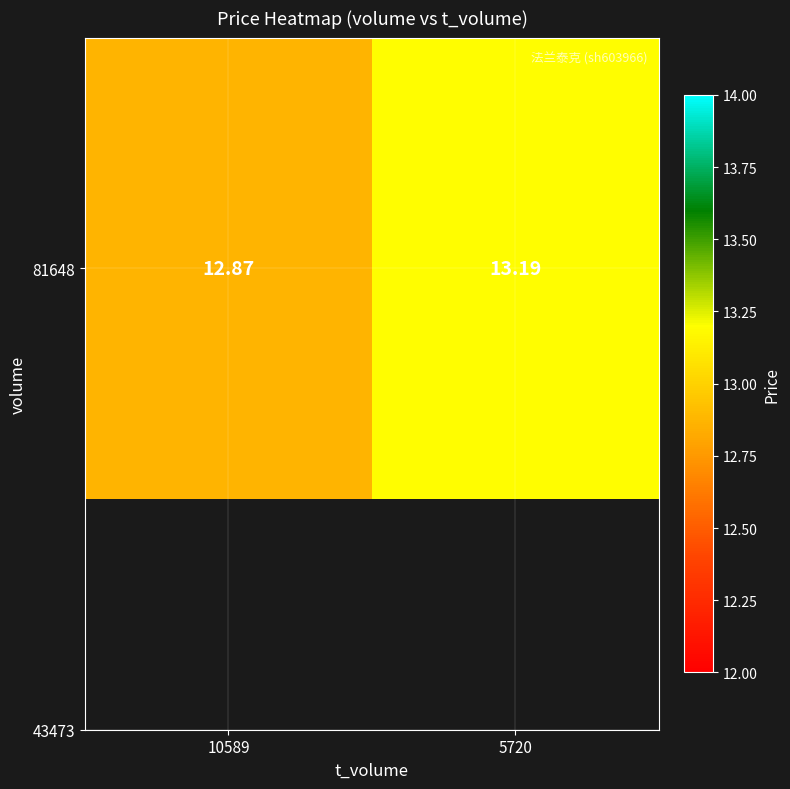

What is the sum of all values?

26.1